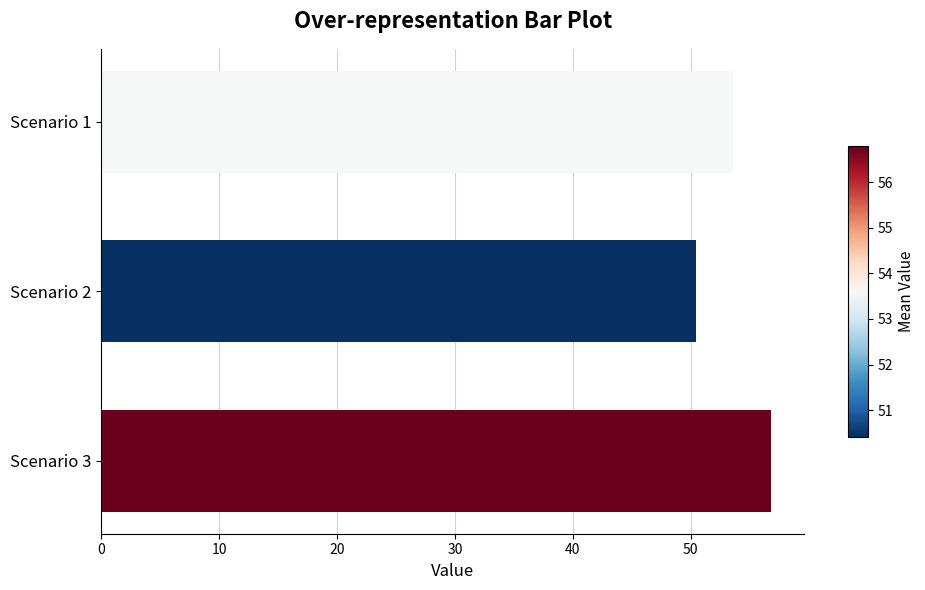

What is the value of the 2nd bar from the top?

50.4